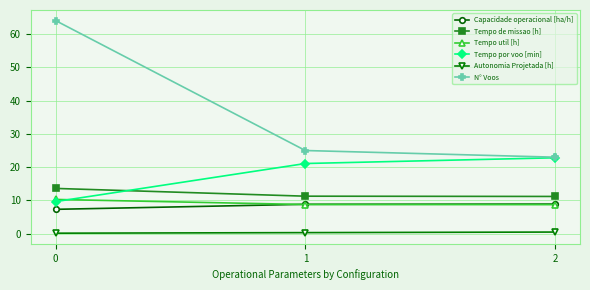

True or false: Autonomia Projetada [h] has a value of 0.5 at 2.

True